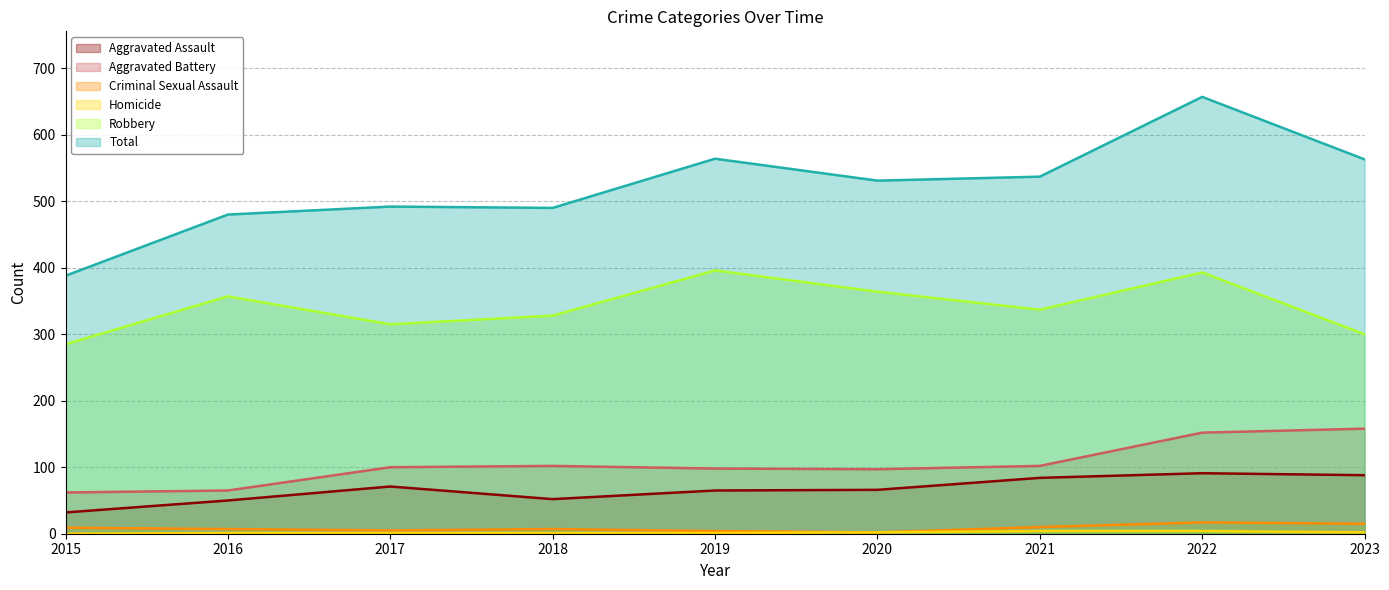

How many series are shown in this chart?

6